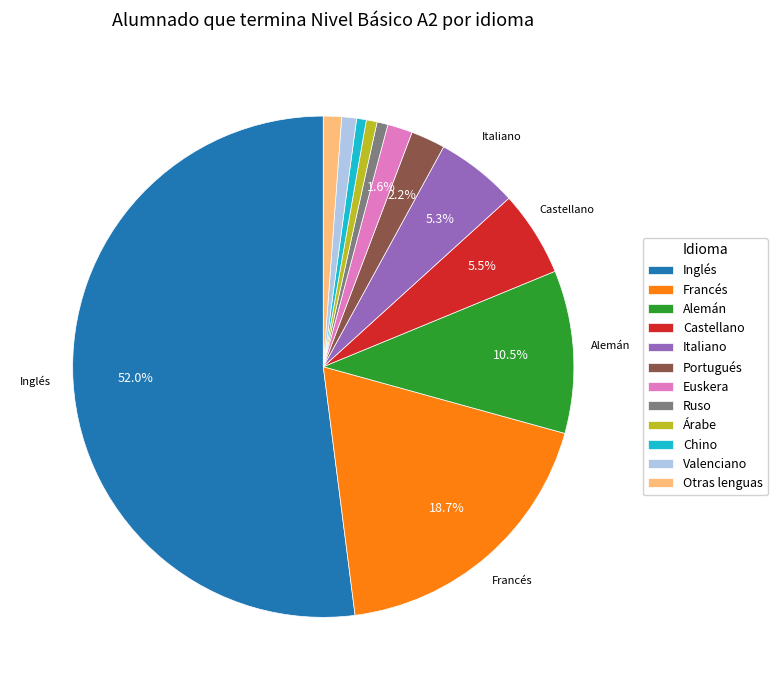

What percentage is NOT represented by Francés?

81.3%